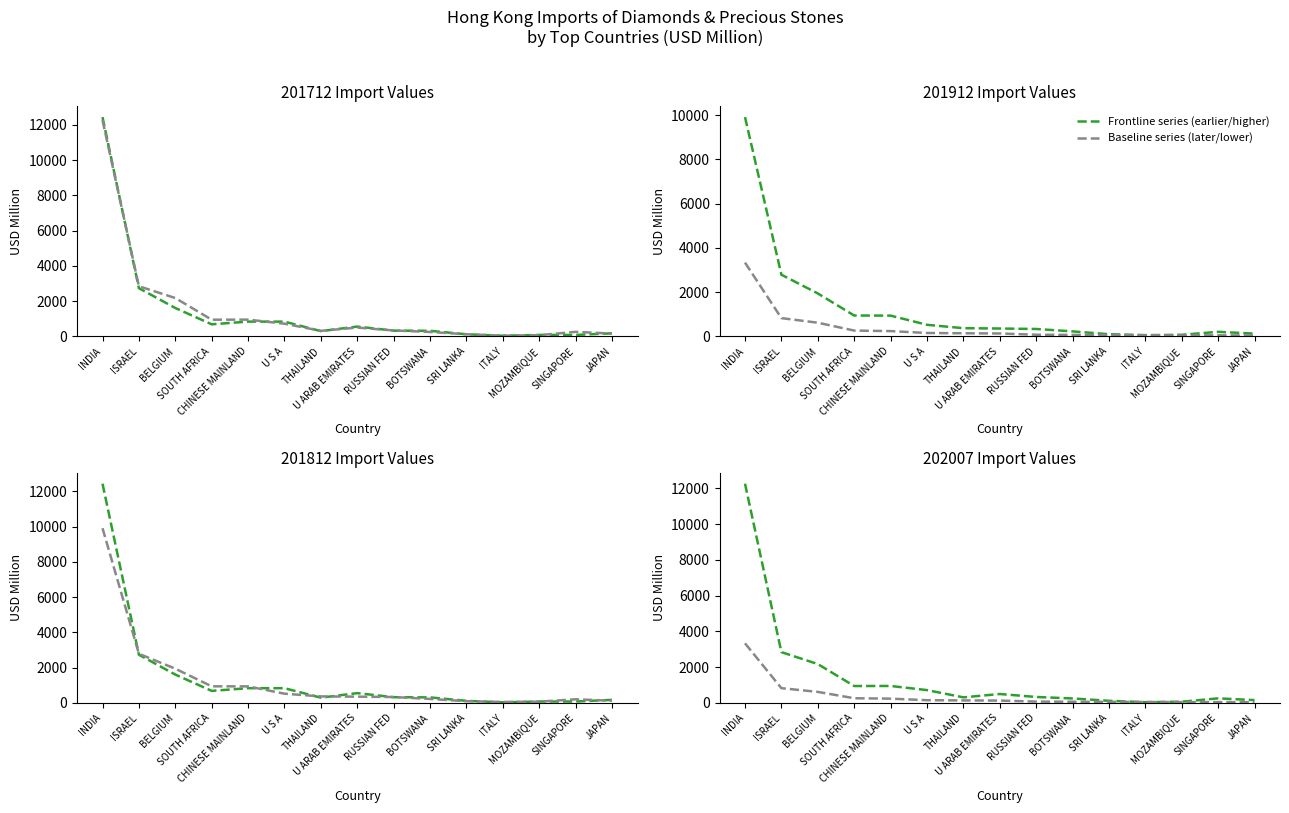

At which label does Baseline series (later/lower) reach its minimum?

JAPAN